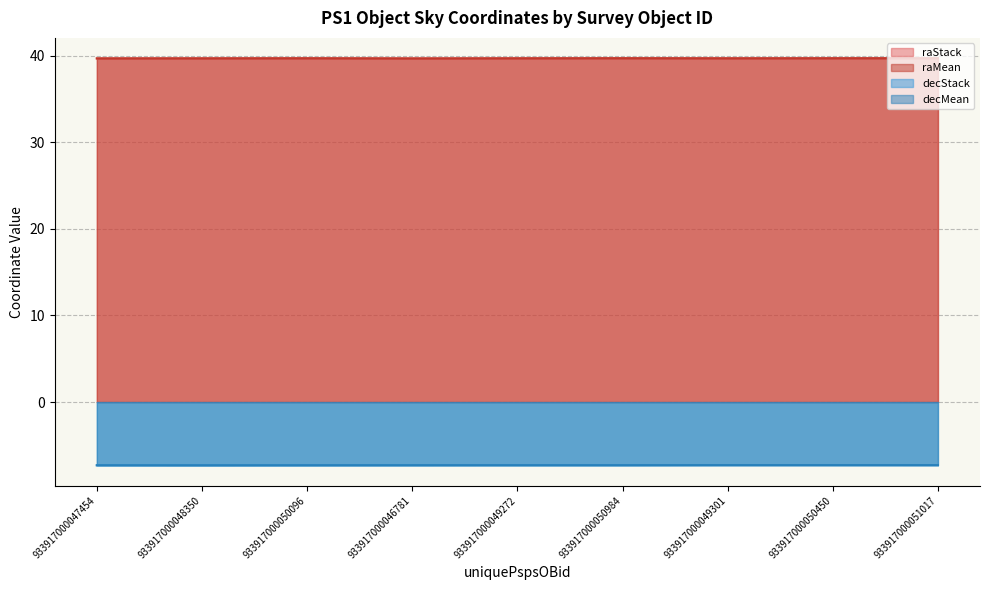

Which category has the lowest value in the raStack series?

933917000046781